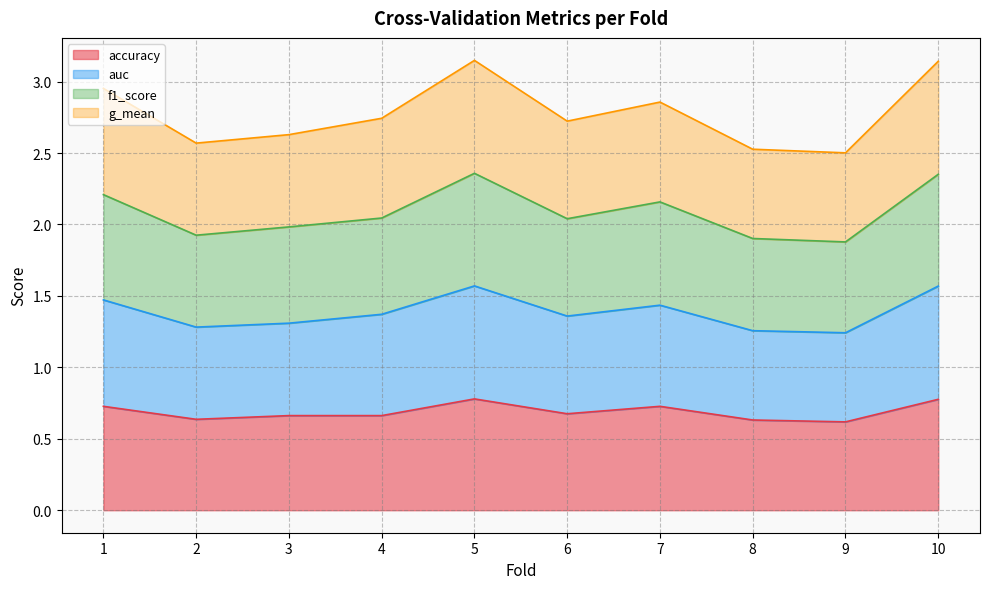

Between 9 and 10, which series saw the biggest shift?

auc